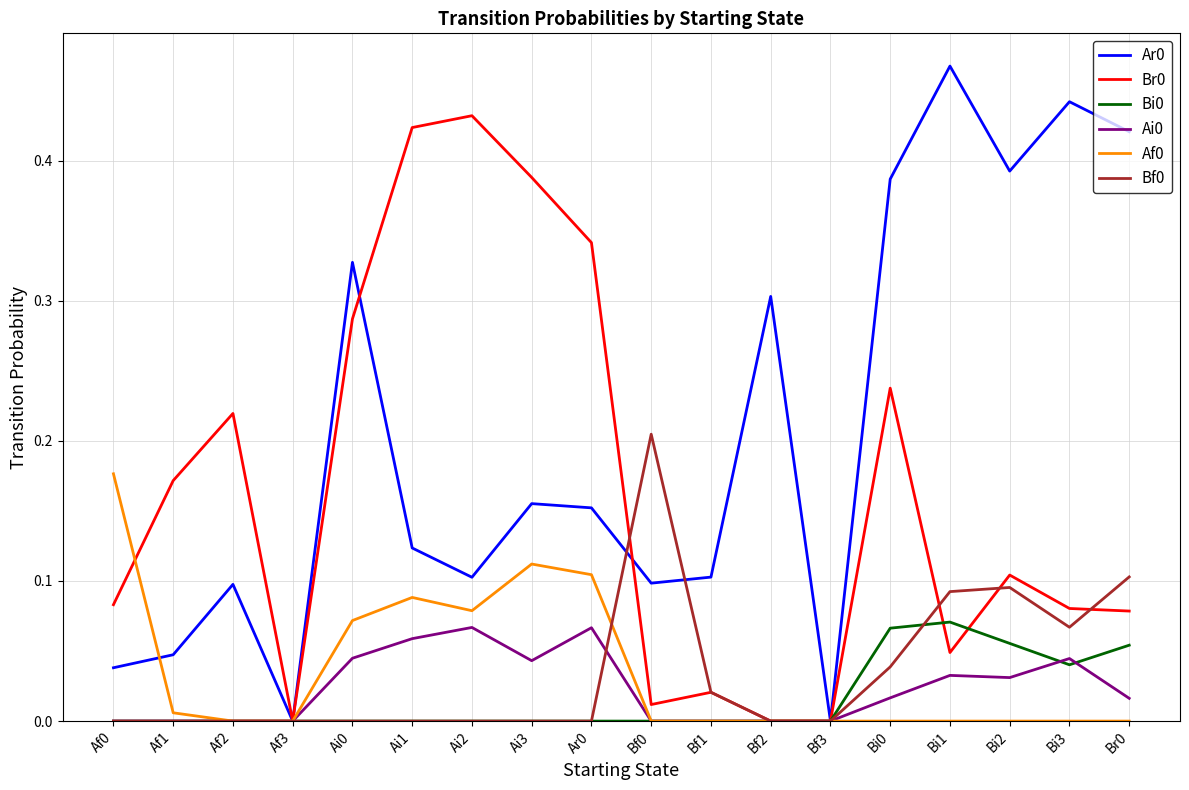

At which label does Ar0 reach its peak?

Bi1